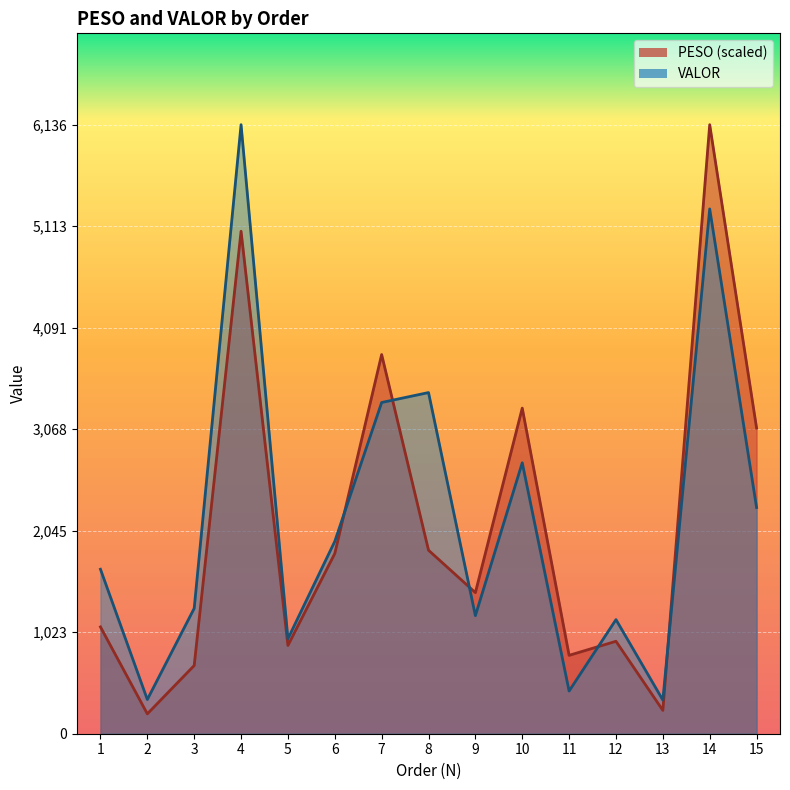

What is the value of the PESO point at the 11th from the left?

789.8